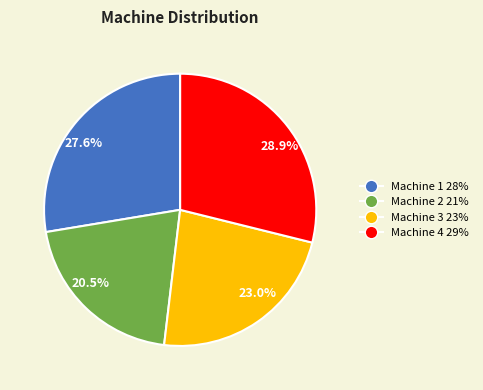

How many segments does this pie chart have?

4